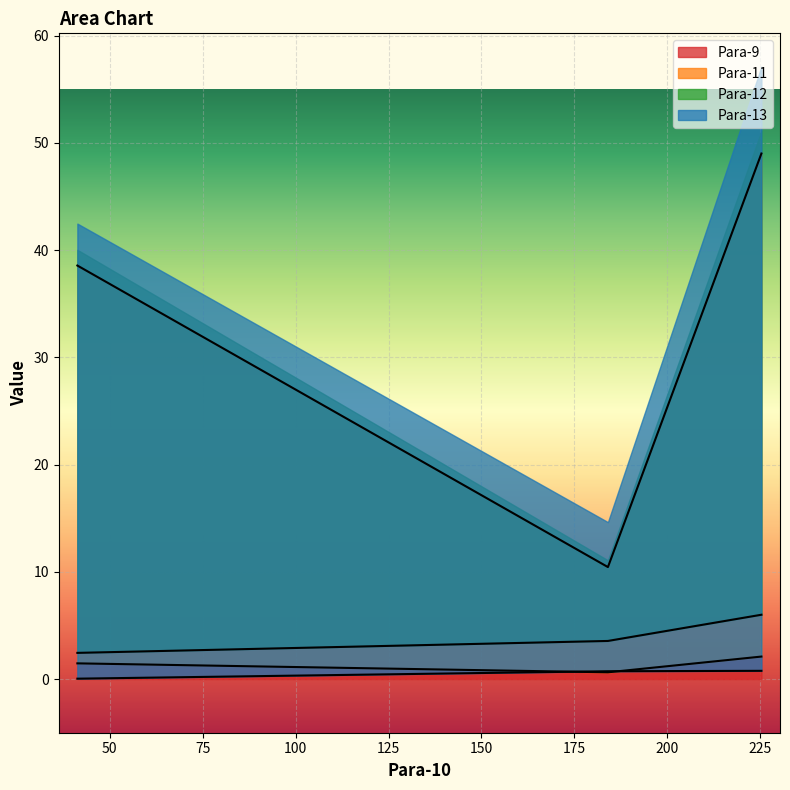

The Para-9 series shows 3.3 at 225.3. True or false?

False